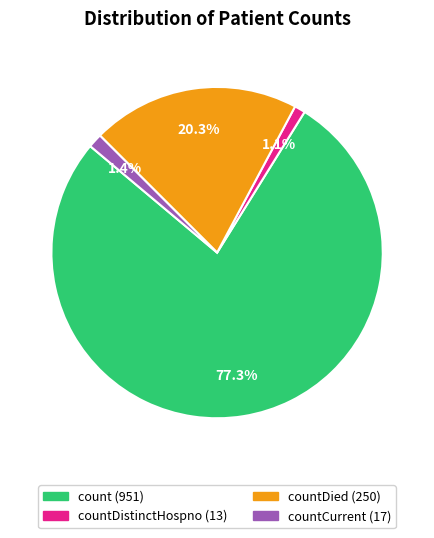

Is there a majority slice in this chart?

Yes